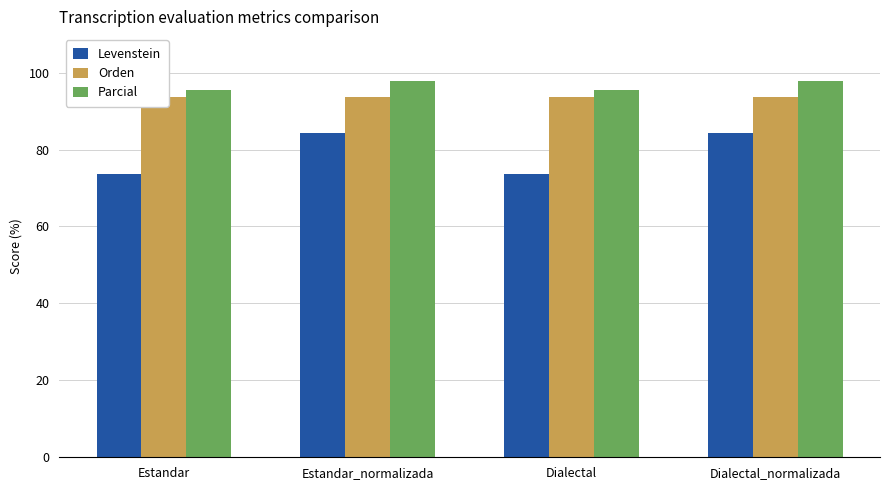

At which label does Levenstein first exceed 84?

Estandar_normalizada